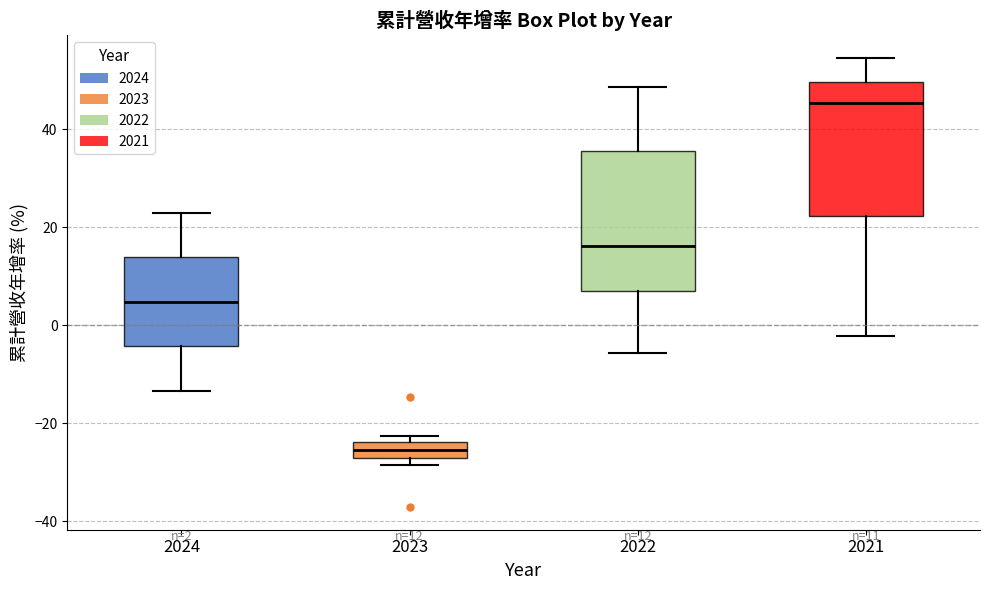

Which box's median line is the highest?

2021